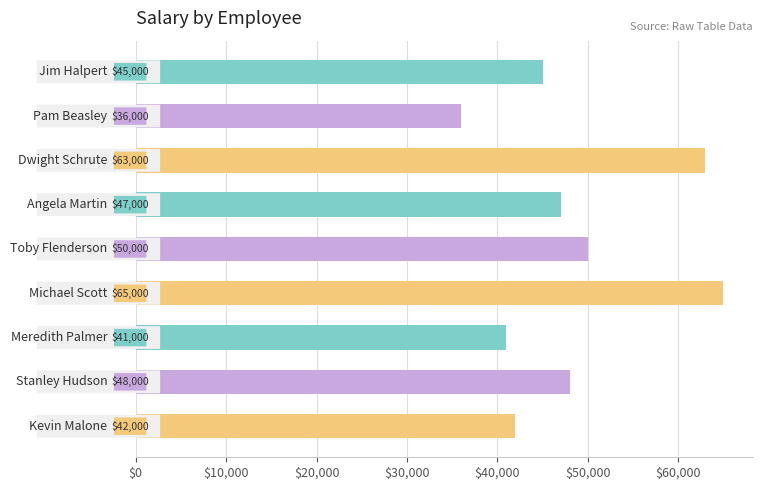

What is the greatest value displayed?

65000